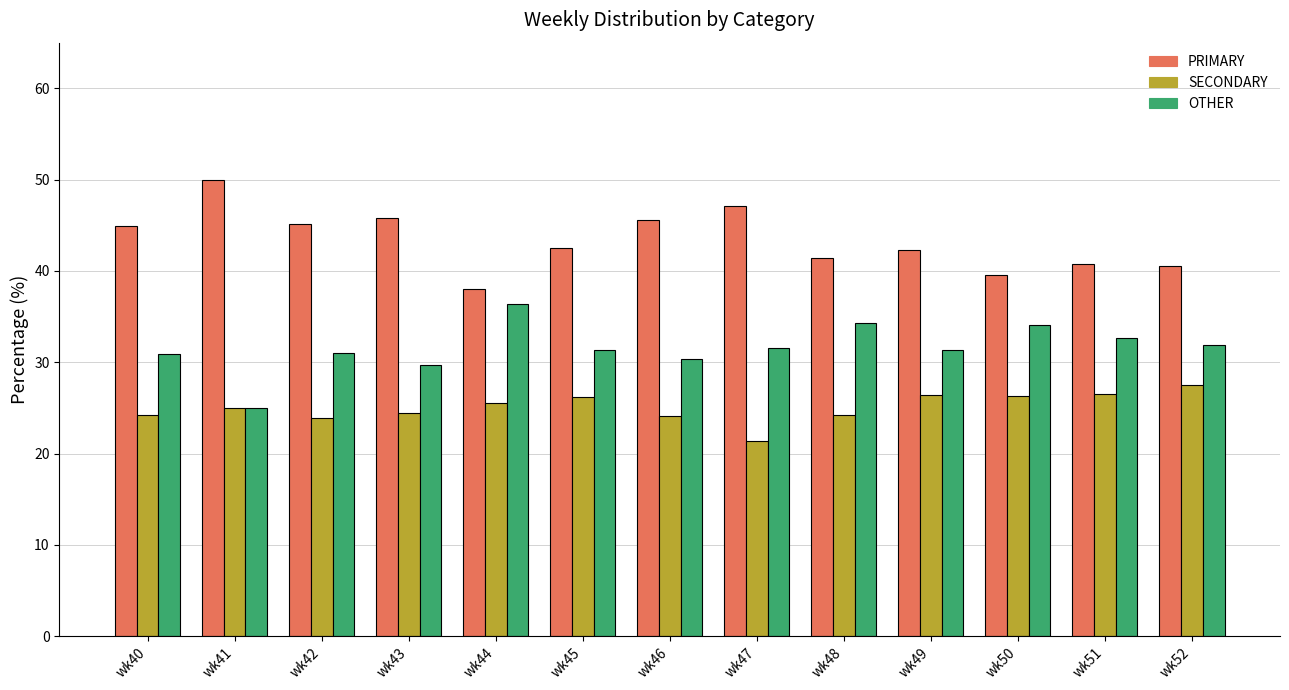

Count the number of data series in this chart.

3